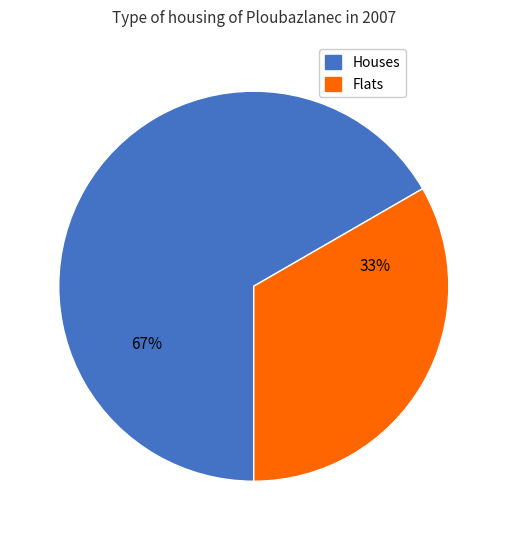

Is there any slice that represents more than half of the pie?

Yes